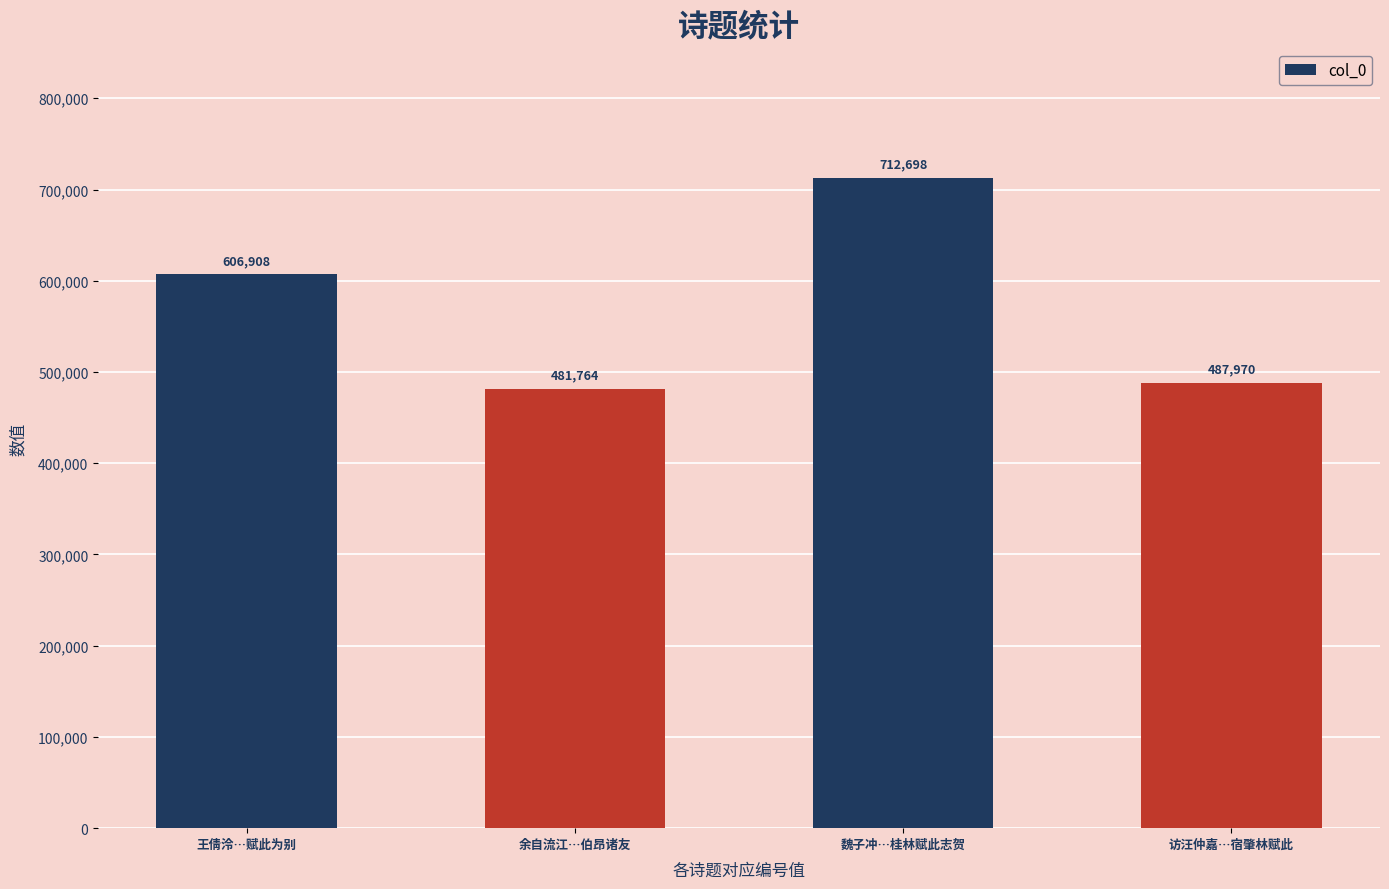

The chart shows a value of 606908 at 王倩泠…赋此为别. True or false?

True